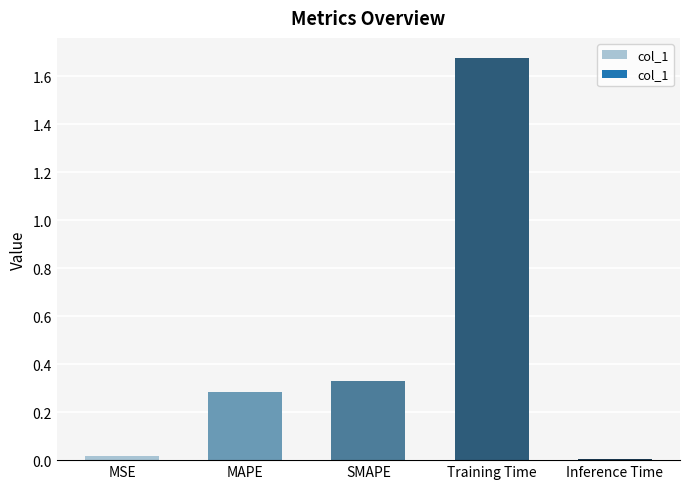

What is the sum of the values at SMAPE and Training Time?

2.0